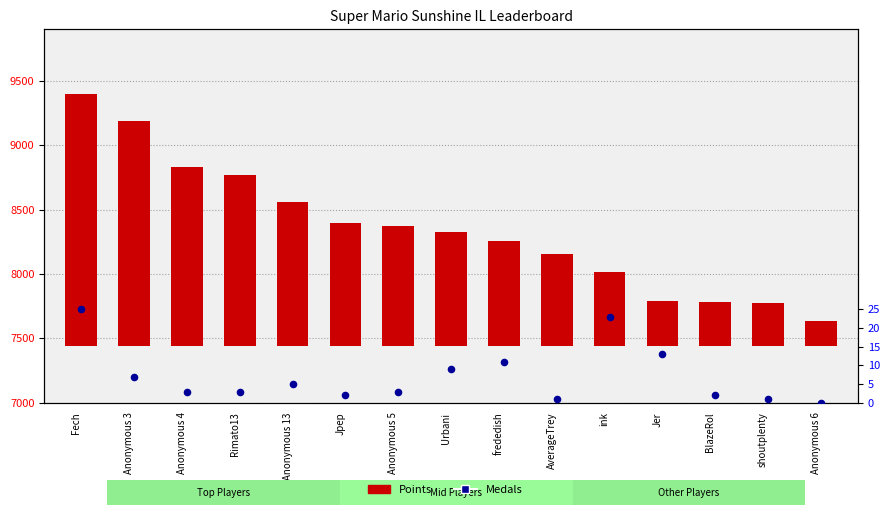

At which category is the sum across all series the highest?

Fech